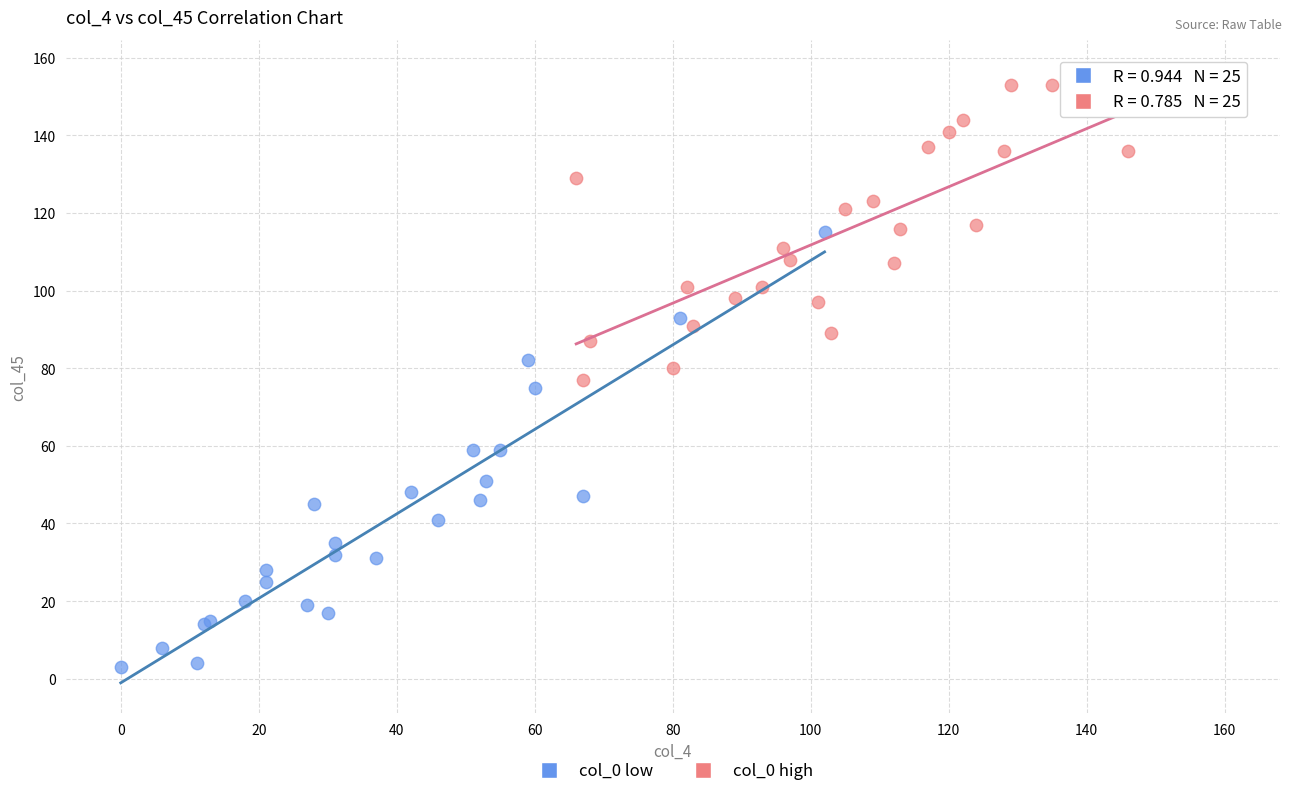

Which series has the widest spread of Y values?

col_0 low